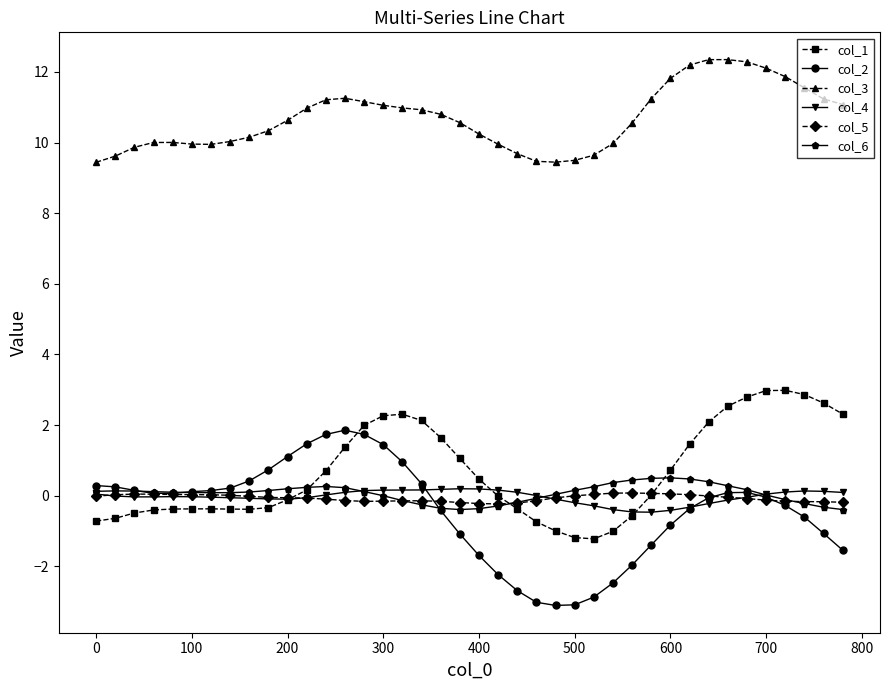

Which series has the largest total across all categories?

col_3